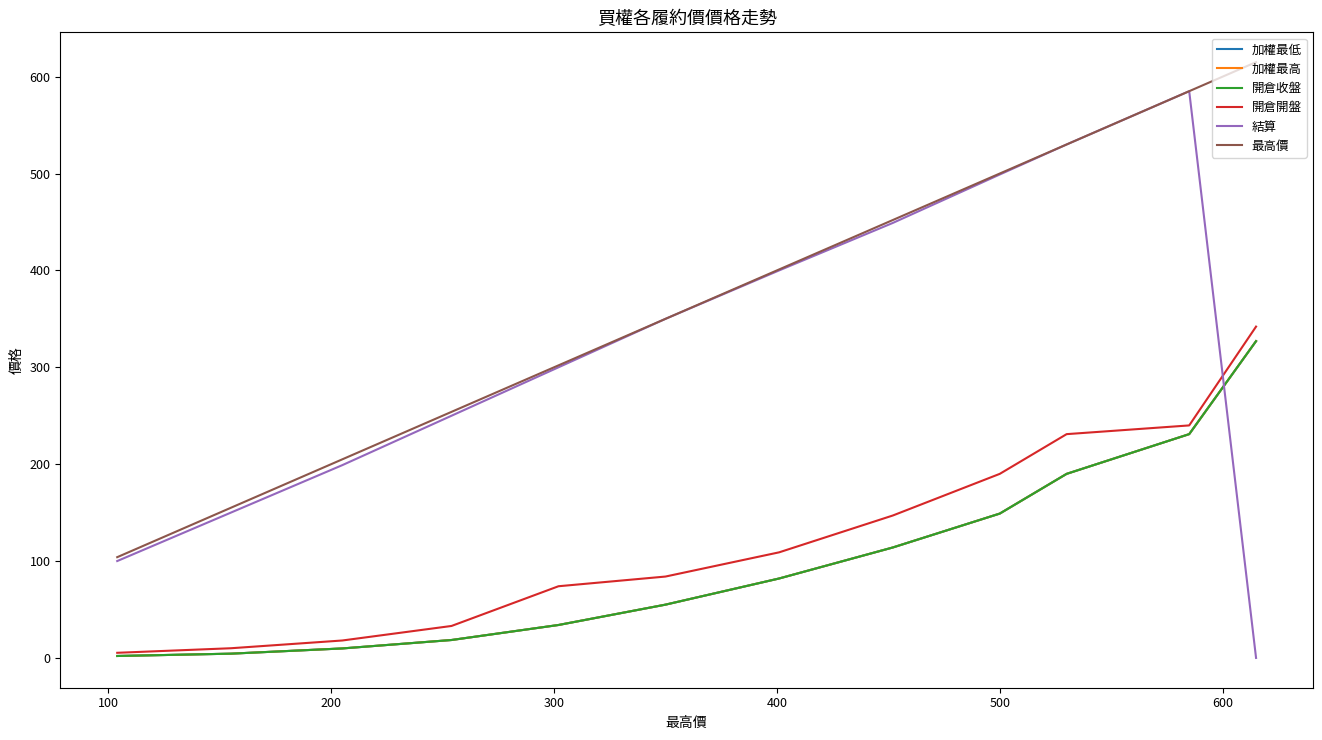

True or false: 結算 and 加權最高 intersect in this chart.

True